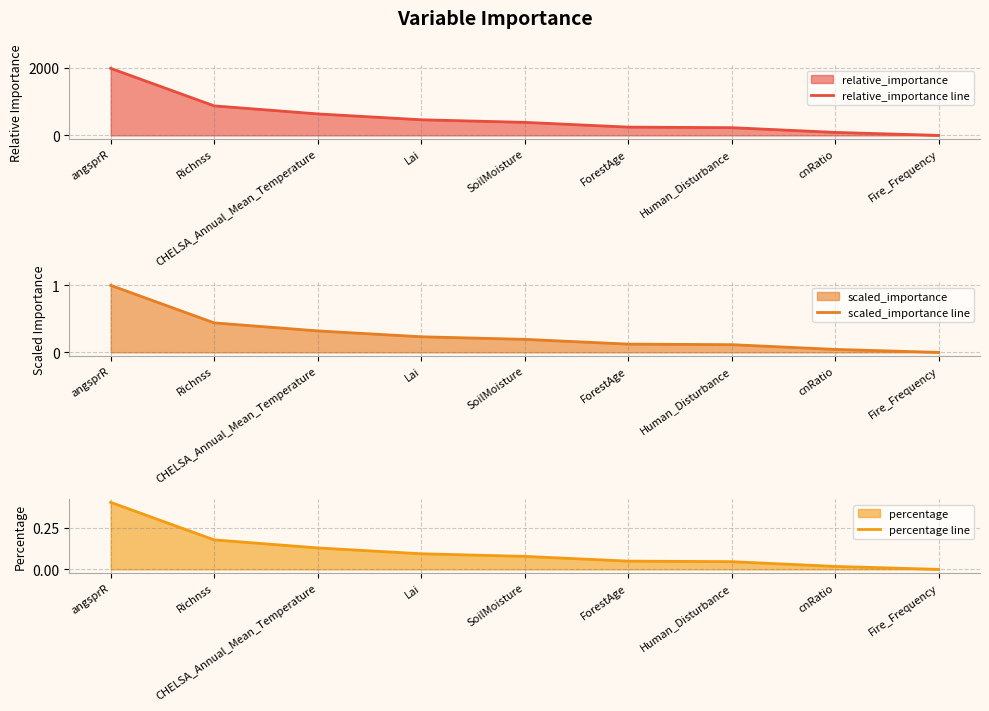

True or false: percentage line has a value of 0.1 at ForestAge.

False